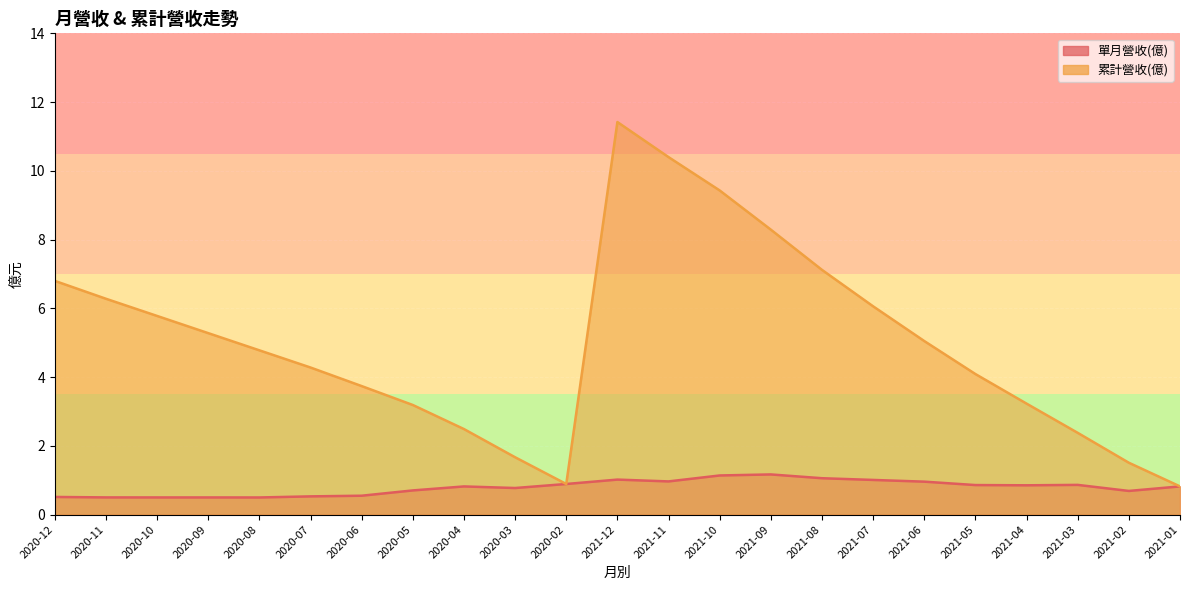

What is the average value of the 單月營收(億) series?

0.8